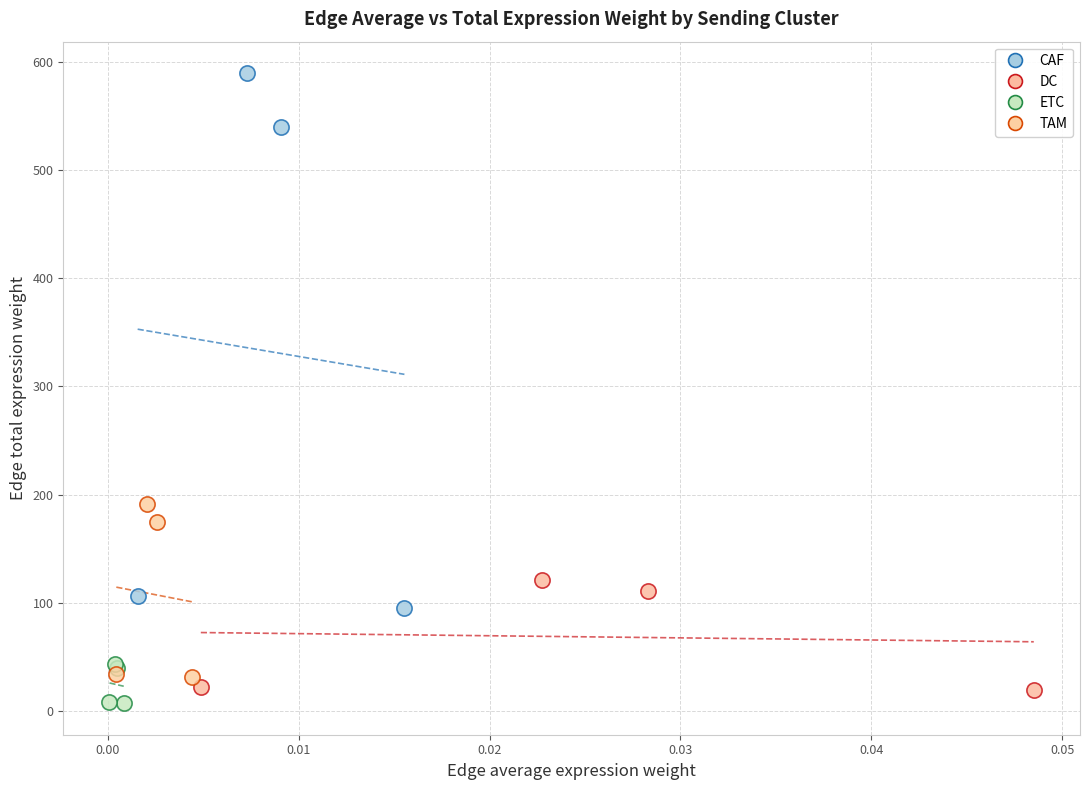

Which series has the largest Y range (max minus min)?

CAF